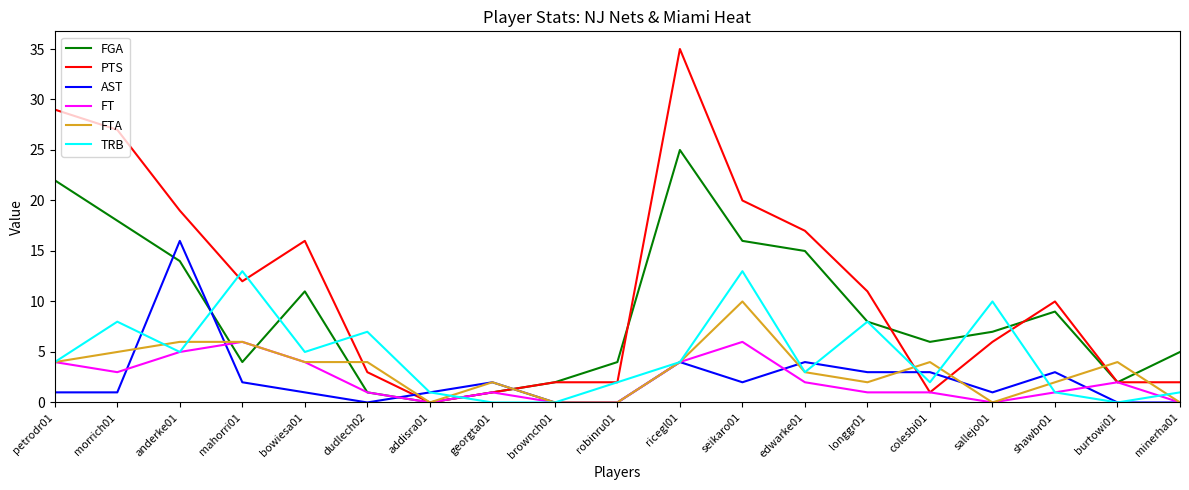

The value of PTS at bowiesa01 is 16. True or false?

True